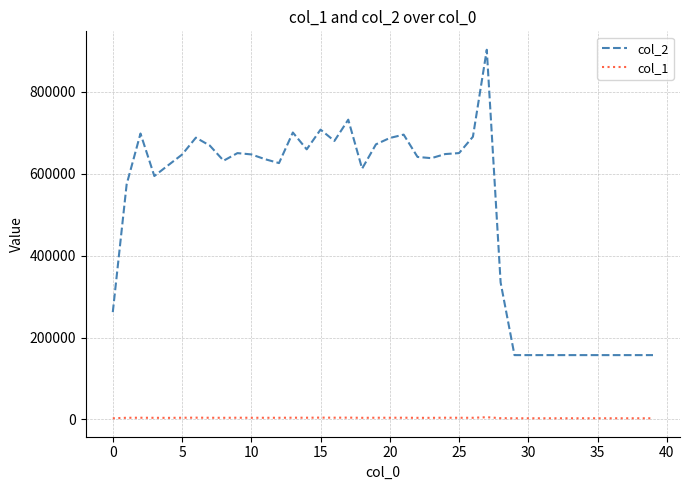

True or false: col_1 and col_2 cross at least once.

False